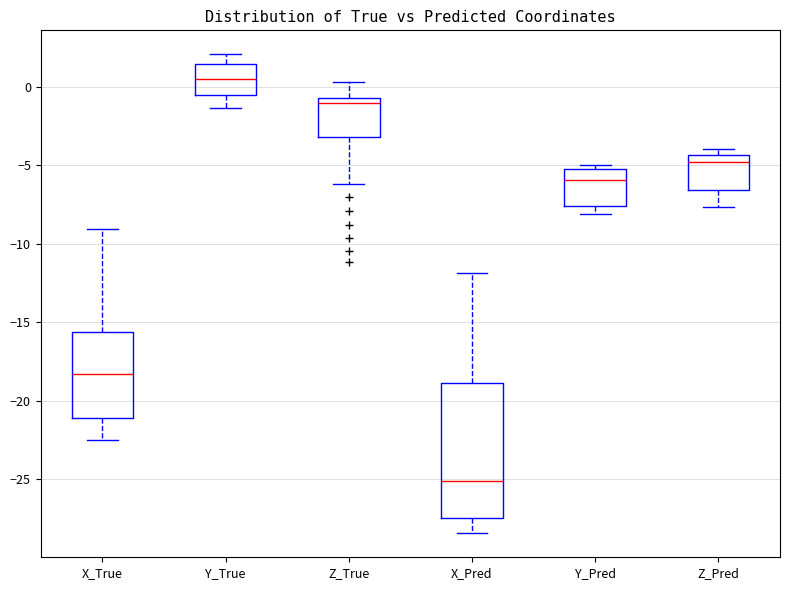

Where is the upper edge of the box for Z_Pred on the y-axis? The values are not printed on the chart, so give them approximately, as read against the axis.

-4.5